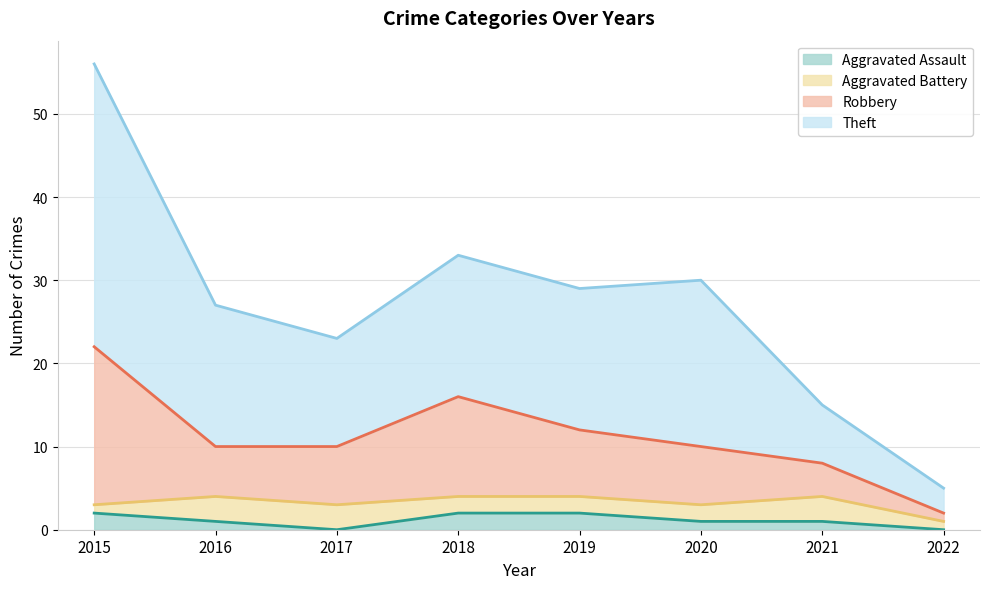

How many data points does each series have?

8